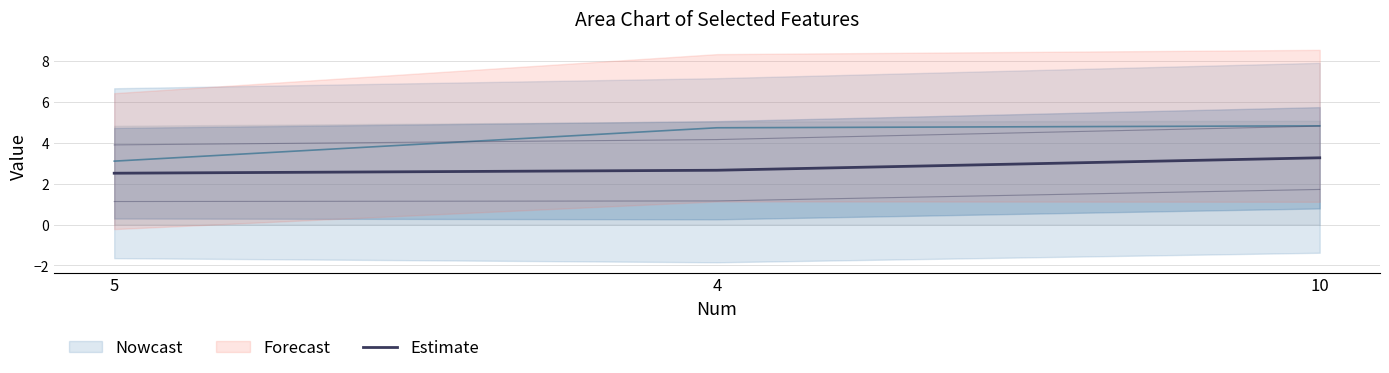

Rank the categories by value from highest to lowest.

10, 4, 5